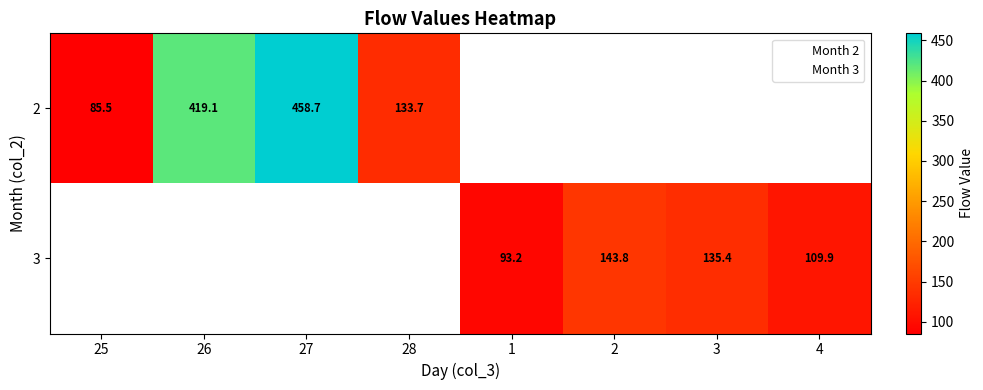

What is the sum of all values?

1579.2